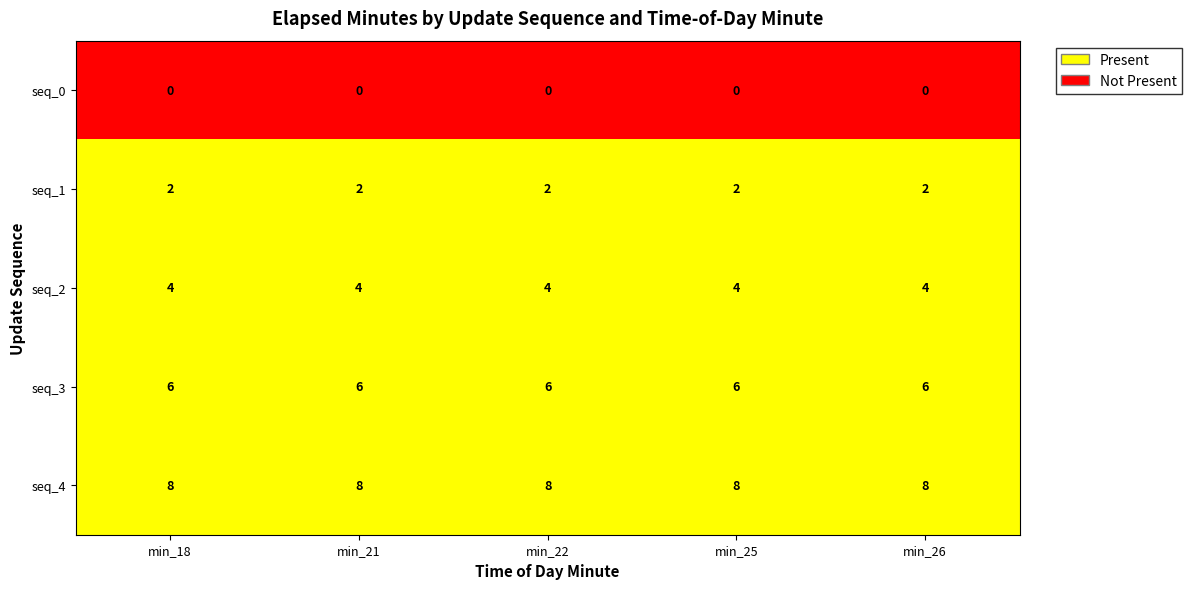

The seq_1 series shows 2 at min_21. True or false?

True